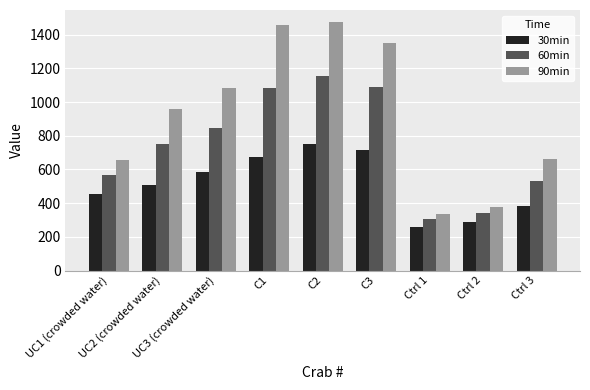

At UC2 (crowded water), list the series in order from largest to smallest.

90min, 60min, 30min